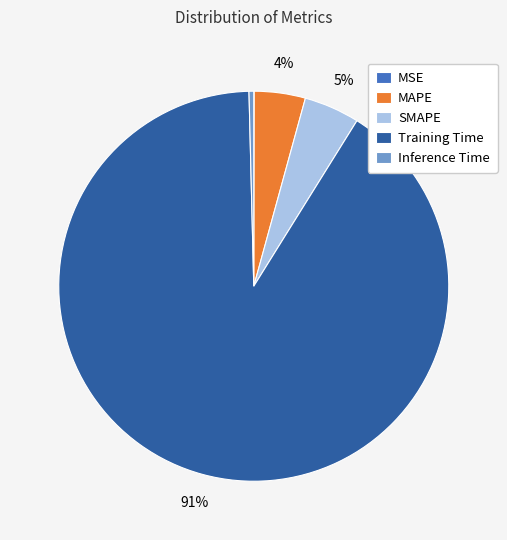

To the nearest percent, what is the difference between the largest and smallest slice percentages?

91%